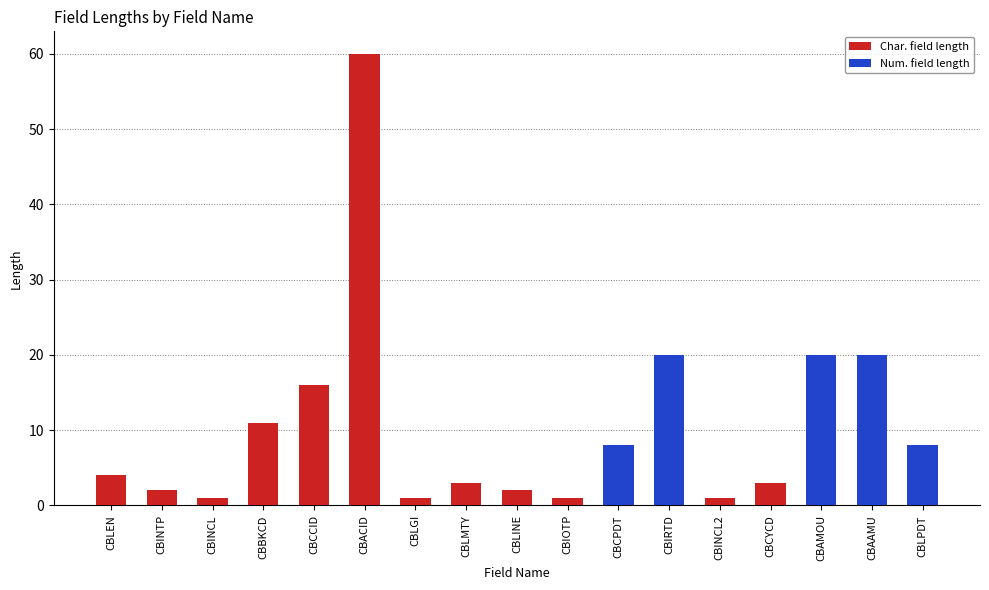

At which category is the sum across all series the highest?

CBACID